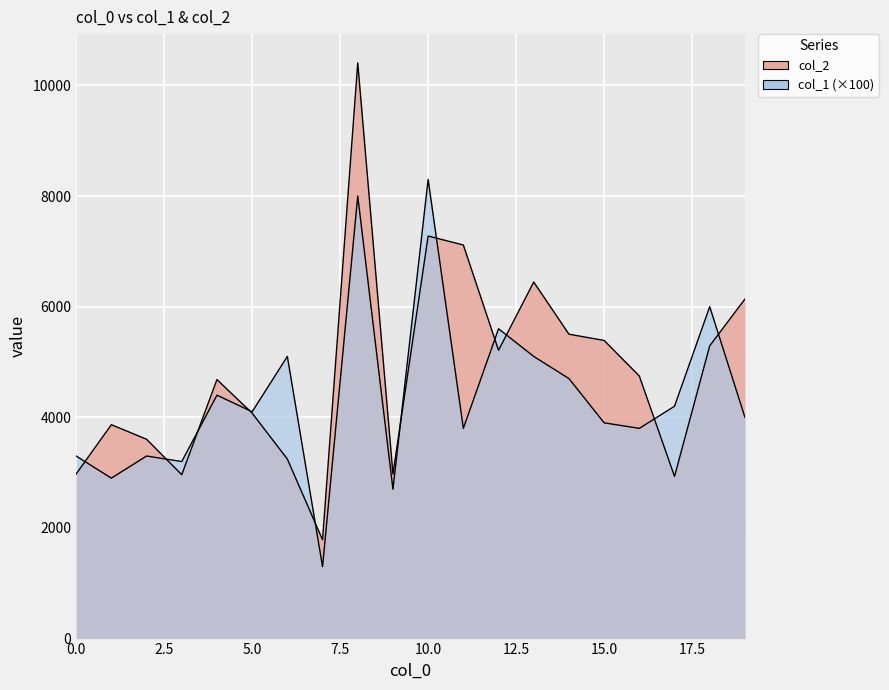

What is the difference between the maximum and minimum values in the col_2 series?

8620